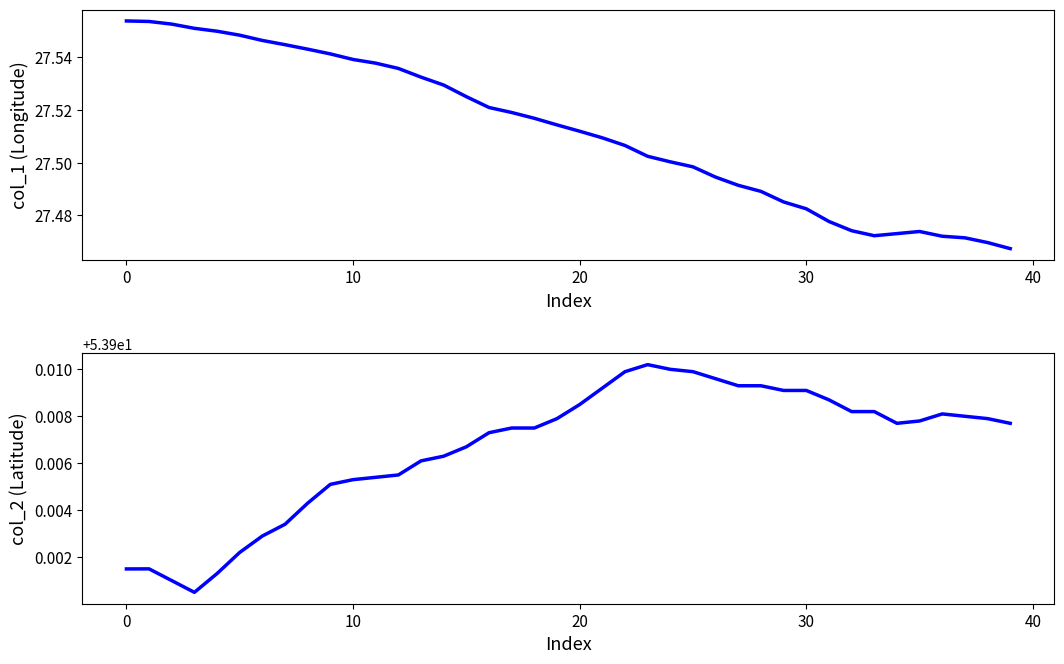

Reading left to right, extract all data points from this chart.

col_1: 27.6	27.6	27.6	27.6	27.5	27.5	27.5	27.5	27.5	27.5	27.5	27.5	27.5	27.5	27.5	27.5	27.5	27.5	27.5	27.5	27.5	27.5	27.5	27.5	27.5	27.5	27.5	27.5	27.5	27.5	27.5	27.5	27.5	27.5	27.5	27.5	27.5	27.5	27.5	27.5
col_2: 53.9	53.9	53.9	53.9	53.9	53.9	53.9	53.9	53.9	53.9	53.9	53.9	53.9	53.9	53.9	53.9	53.9	53.9	53.9	53.9	53.9	53.9	53.9	53.9	53.9	53.9	53.9	53.9	53.9	53.9	53.9	53.9	53.9	53.9	53.9	53.9	53.9	53.9	53.9	53.9